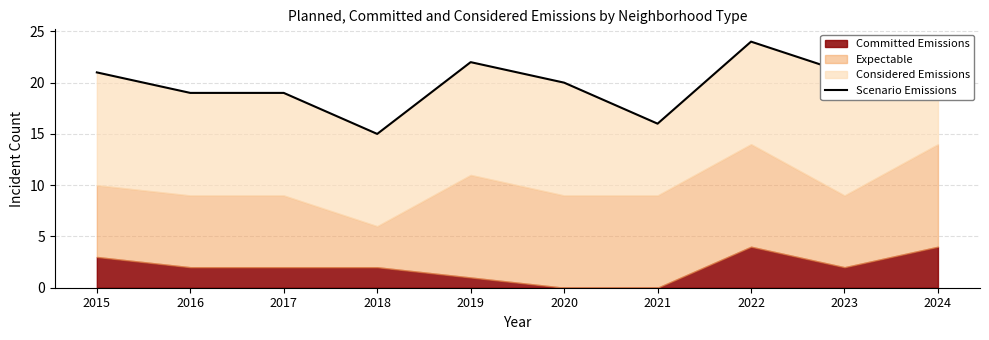

At which label does the data first exceed 21?

2019